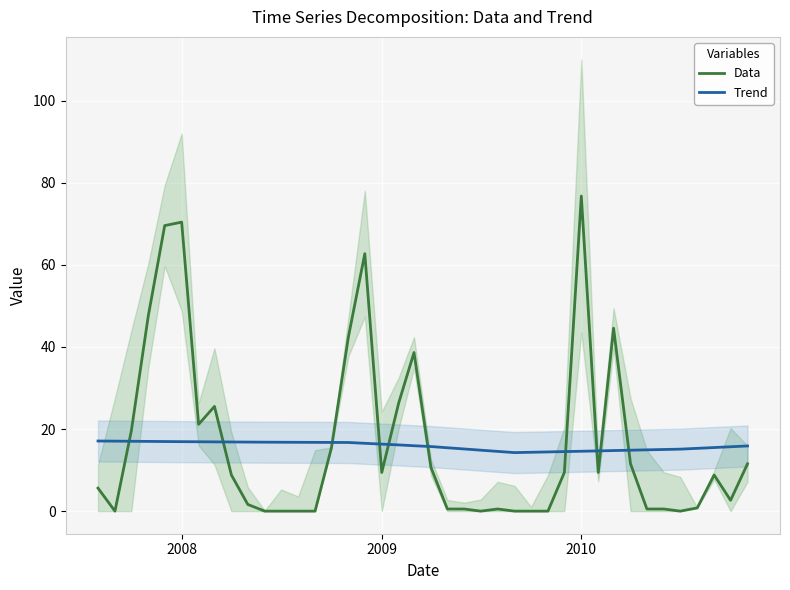

How many values in the Data series are below 8?

19